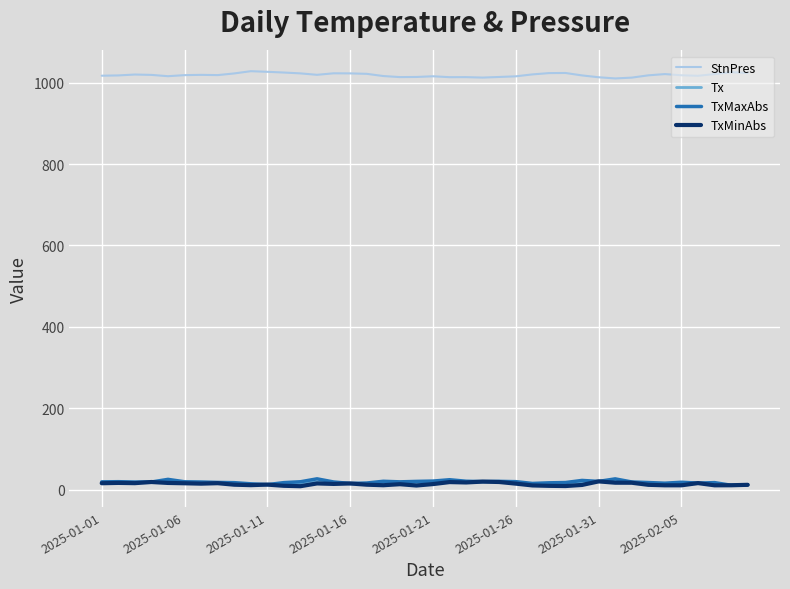

What is the maximum value for StnPres?

1028.3